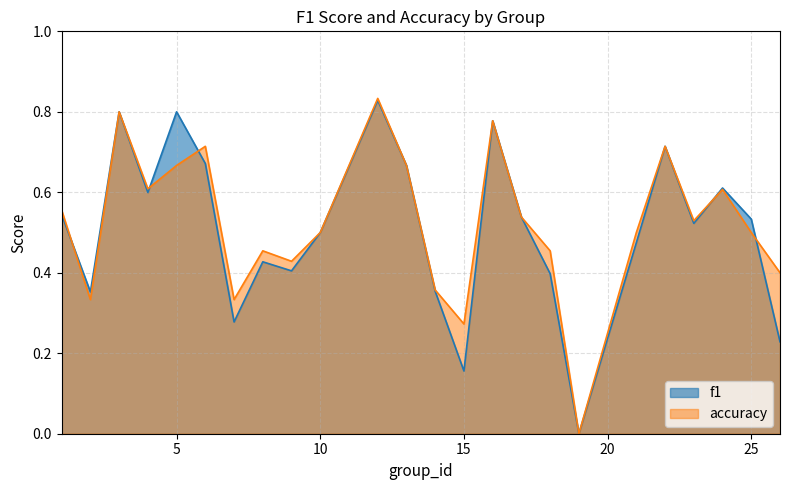

Where is the first local minimum for accuracy?

2